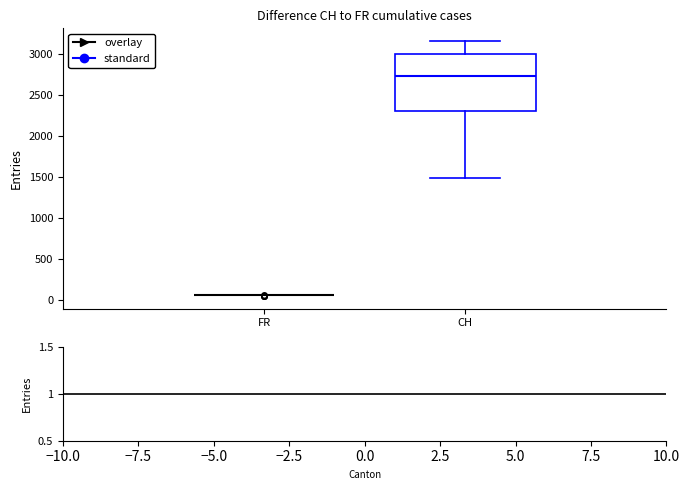

Comparing the boxes themselves (not the whiskers), which one is the tallest?

CH